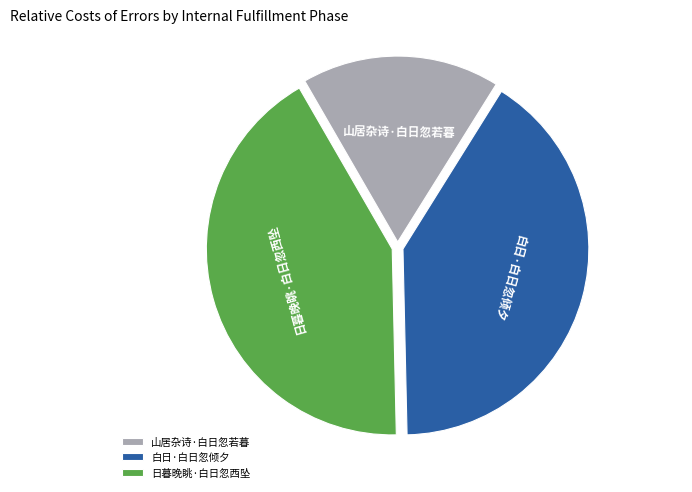

True or false: 白日·白日忽倾夕 accounts for 41% of the total.

True